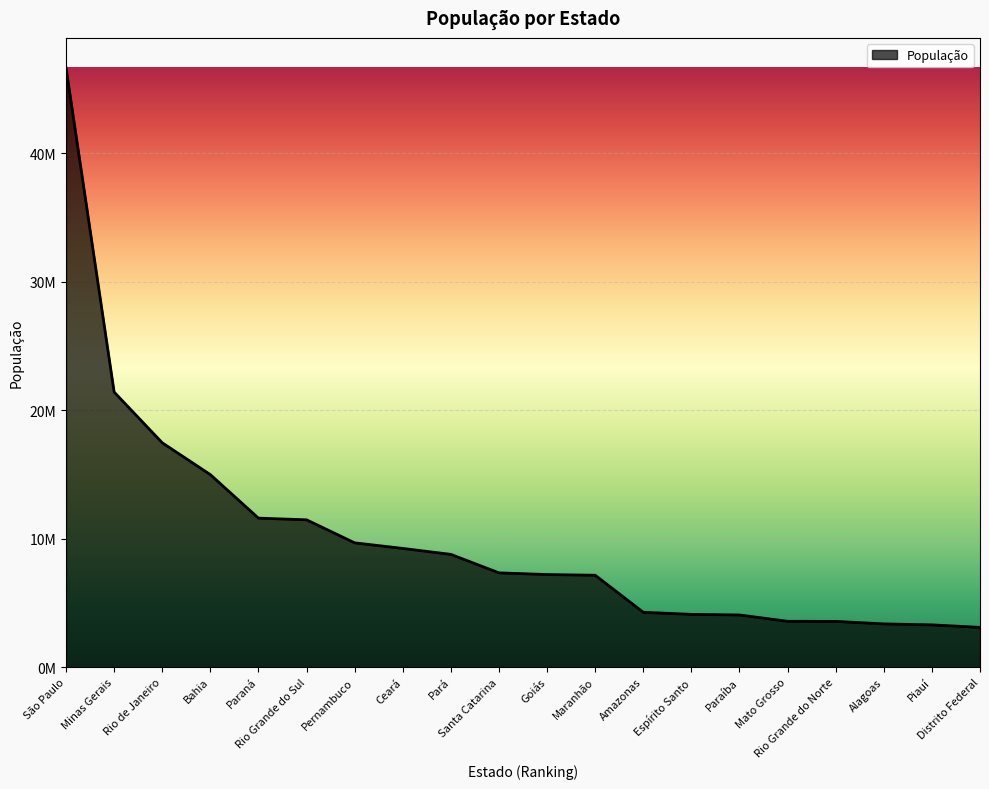

True or false: the data shows 17463349 at Rio de Janeiro.

True